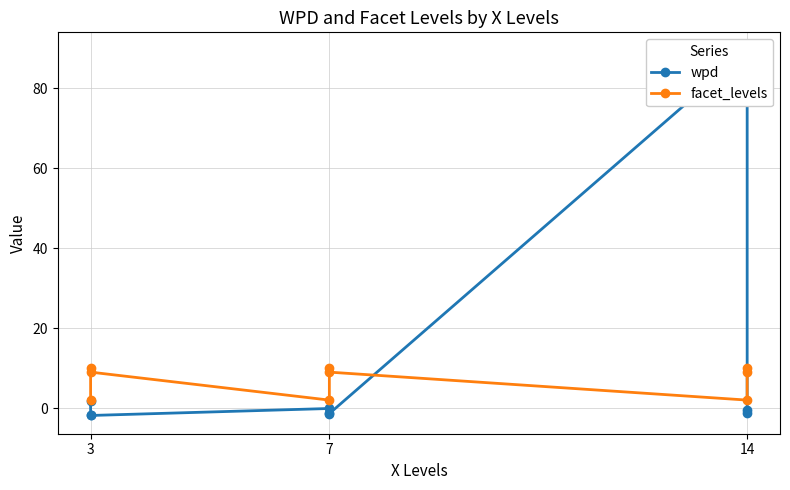

How many data points in wpd are above -1?

4